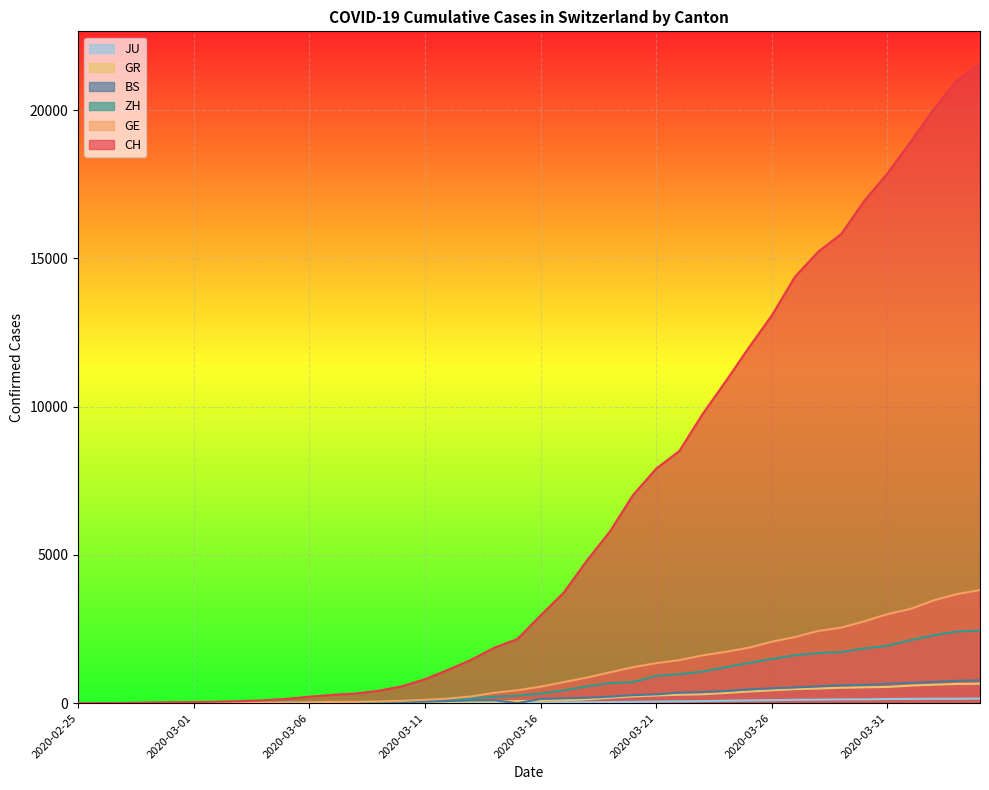

Where is ZH nearest to the value 1225?

2020-03-24